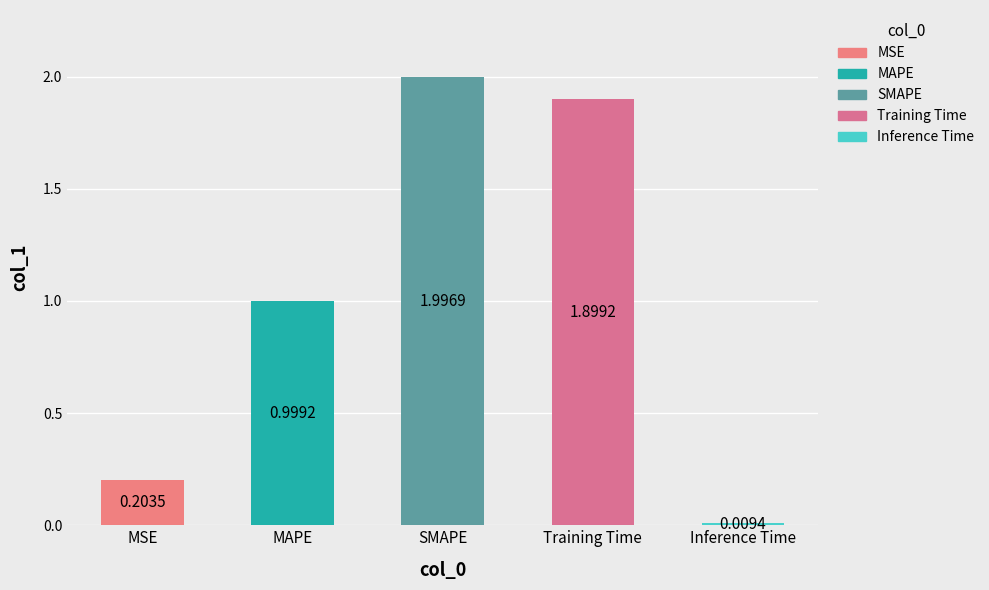

What is the difference between the maximum and minimum values?

2.0